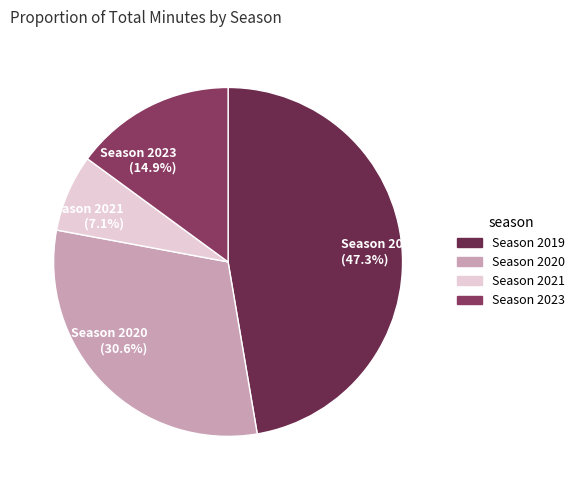

Is there a majority slice in this chart?

No